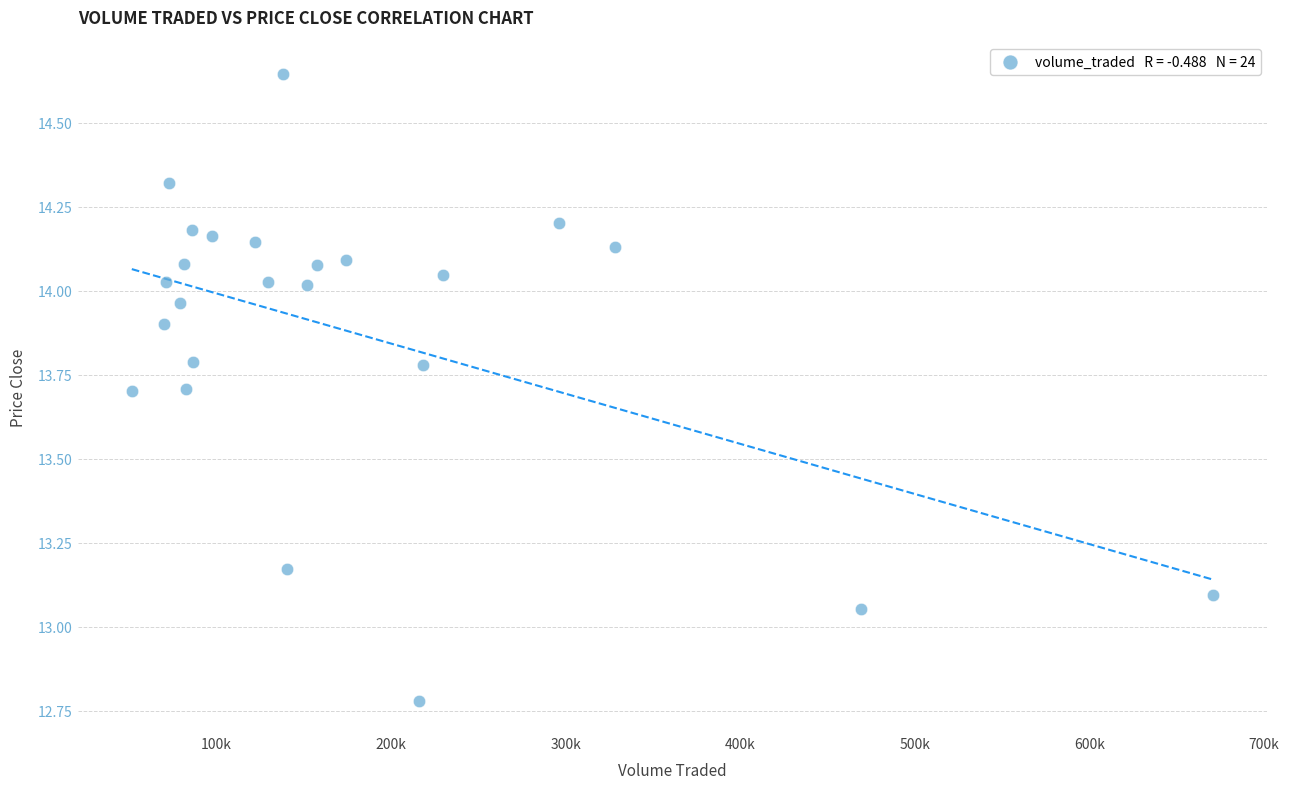

What is the range of X values (max minus min)?

619279.1